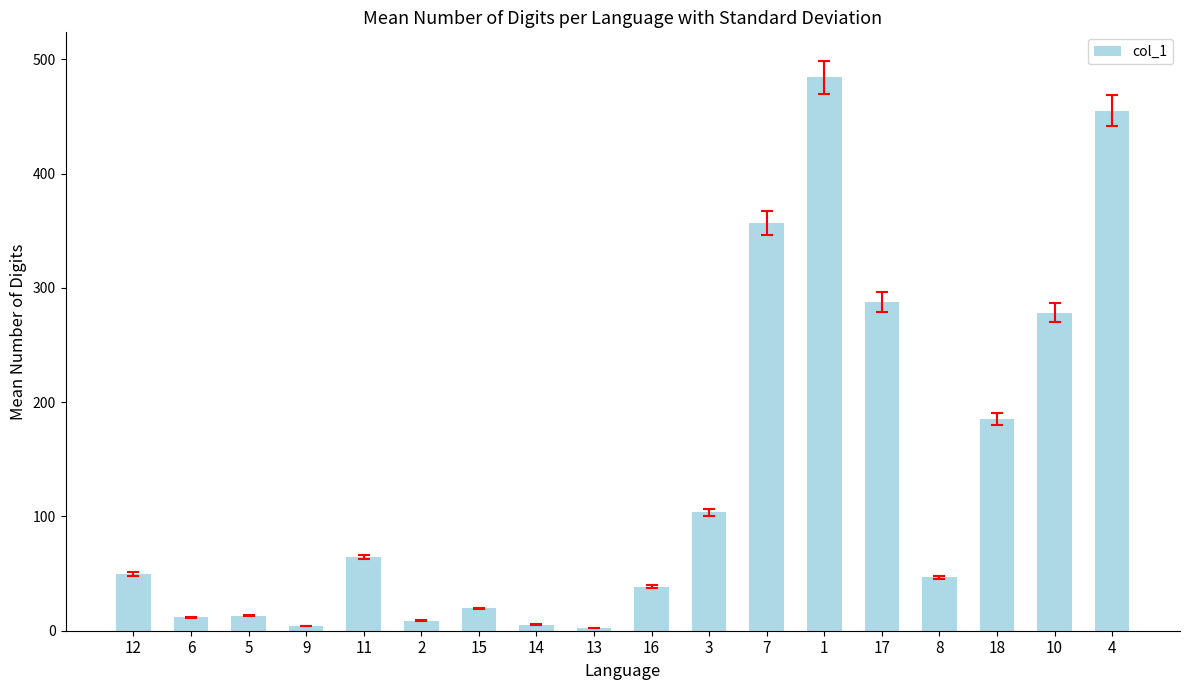

What is the ratio of the value at 1 to the value at 4?

1.1